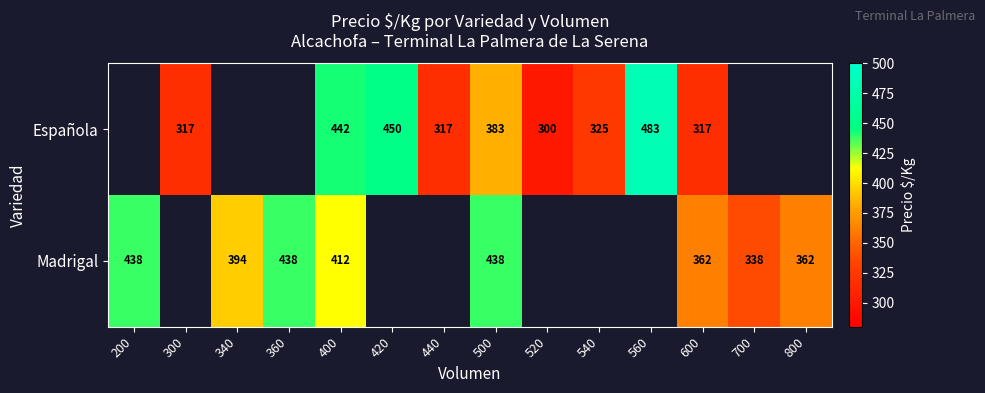

How many series are shown in this chart?

2